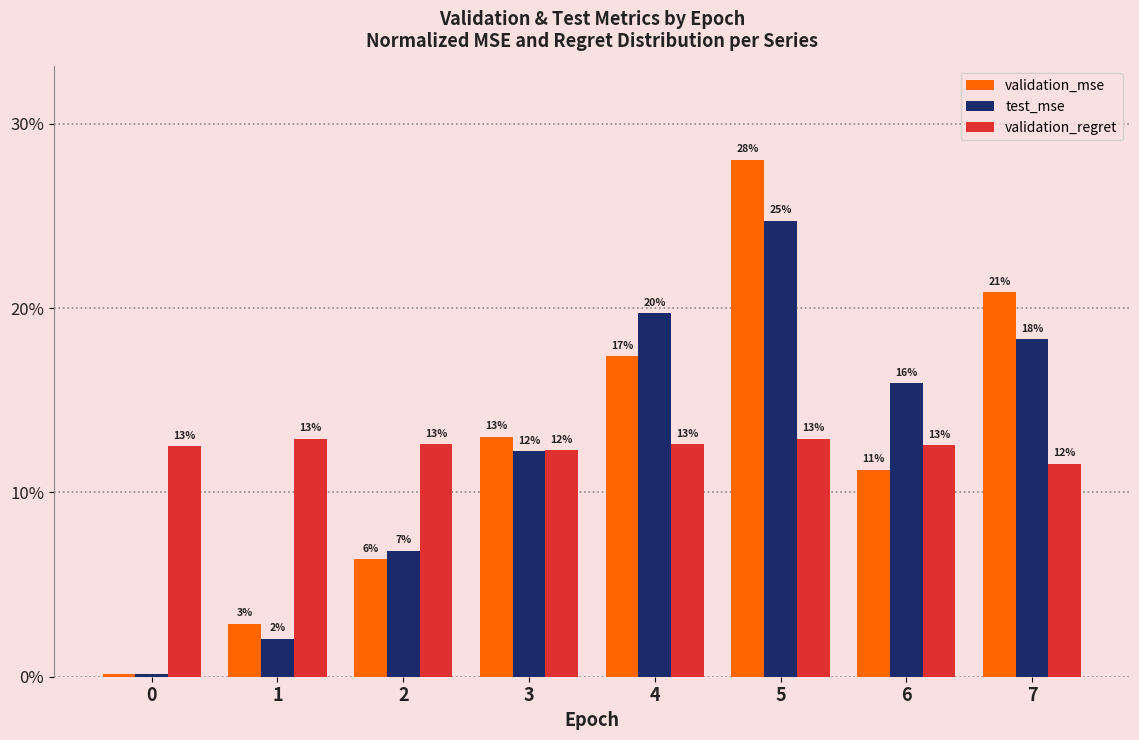

What are all the series names shown in the legend?

validation_mse, test_mse, validation_regret